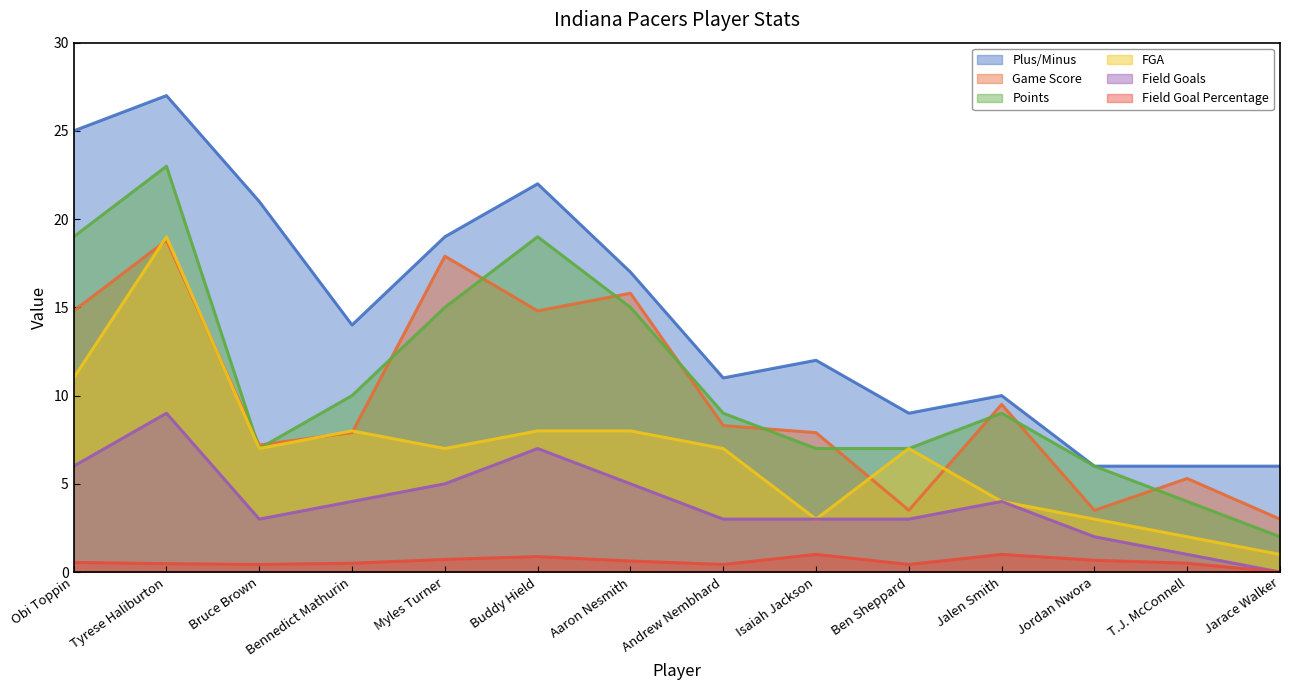

What is the sum of all Game Score values?

138.2